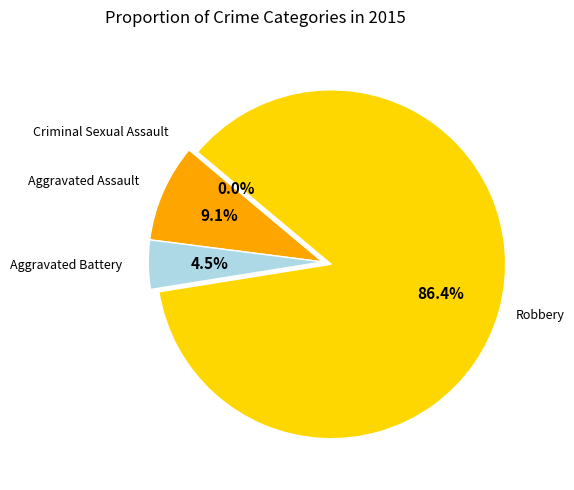

What percentage is the Robbery slice, to the nearest percent?

86%